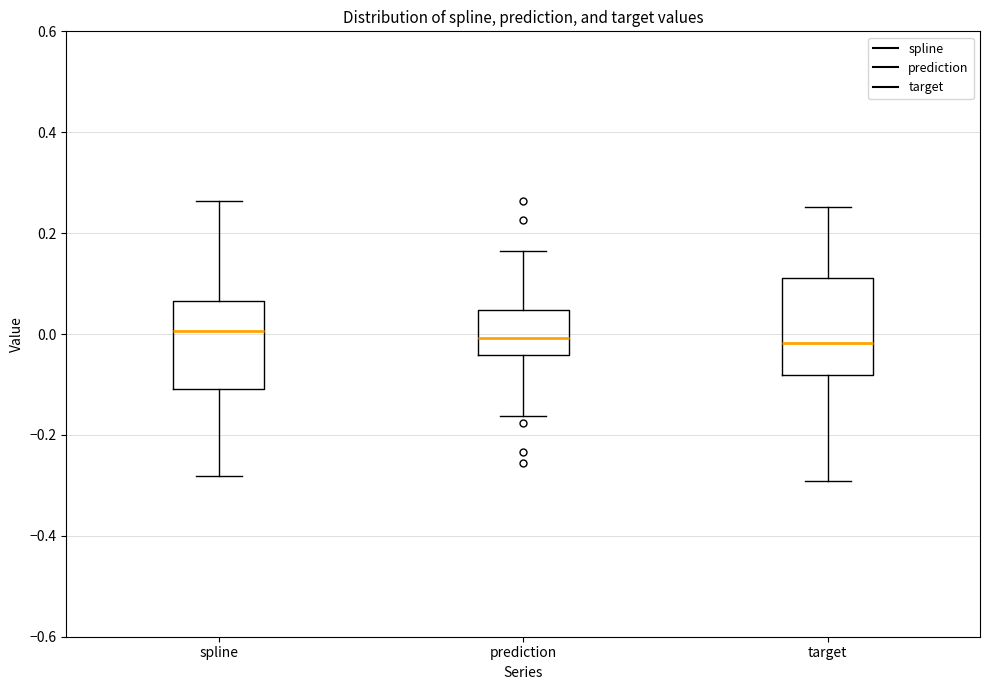

Reading left to right, transcribe this box plot: for each box, give where its median line is, the range the box spans, and where its two whiskers end, as read against the y-axis. The values are not printed on the chart, so give them approximately, as read against the axis.

spline: median 0.00, box -0.10 to 0.06, whiskers -0.28 to 0.26
prediction: median 0.00, box -0.04 to 0.04, whiskers -0.16 to 0.16
target: median -0.02, box -0.08 to 0.12, whiskers -0.30 to 0.26